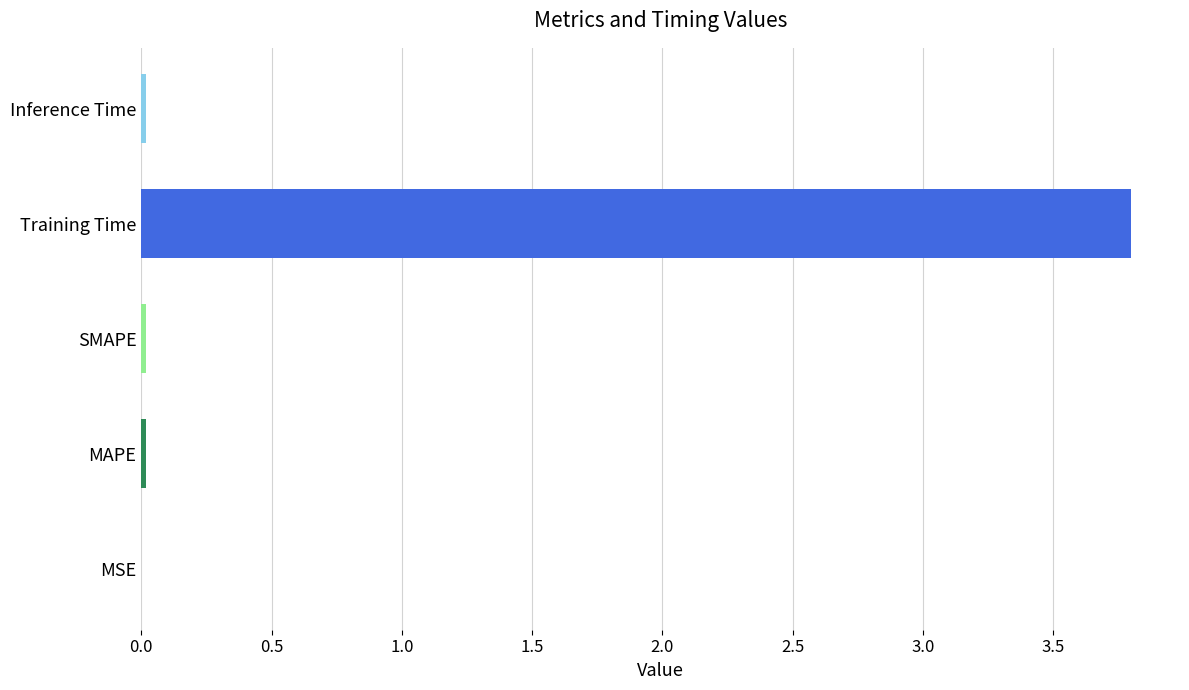

What is the maximum value shown in the chart?

3.8